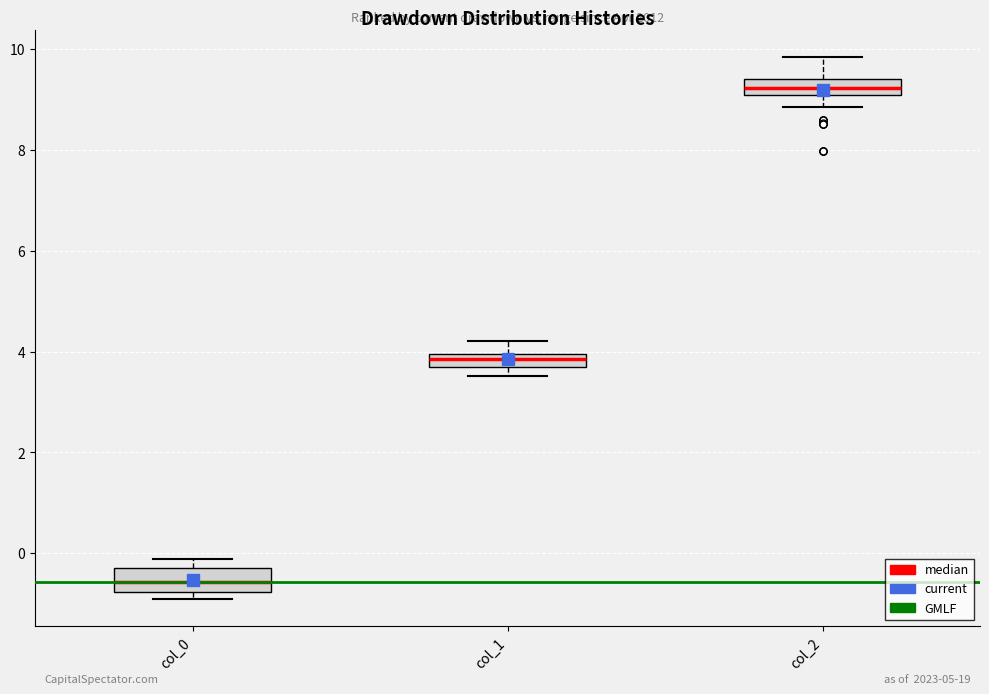

Which box has the highest median line?

col_2